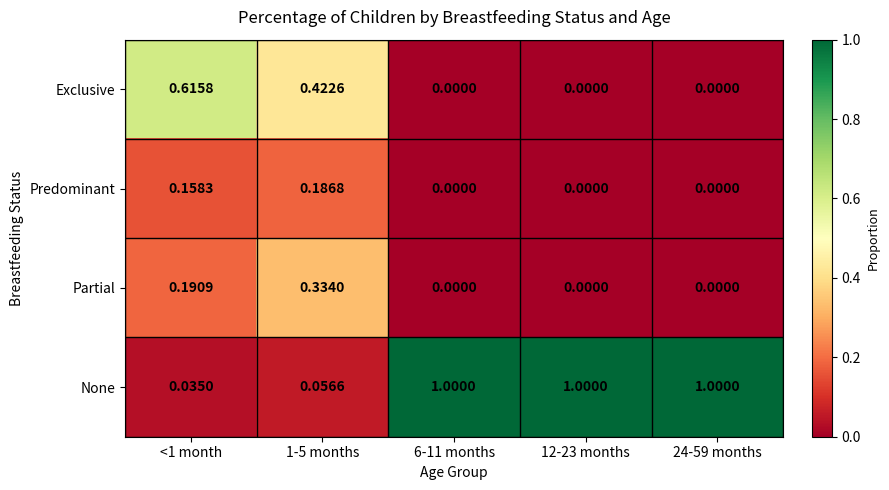

List the series in order of their peak value, lowest first.

Predominant, Partial, Exclusive, None